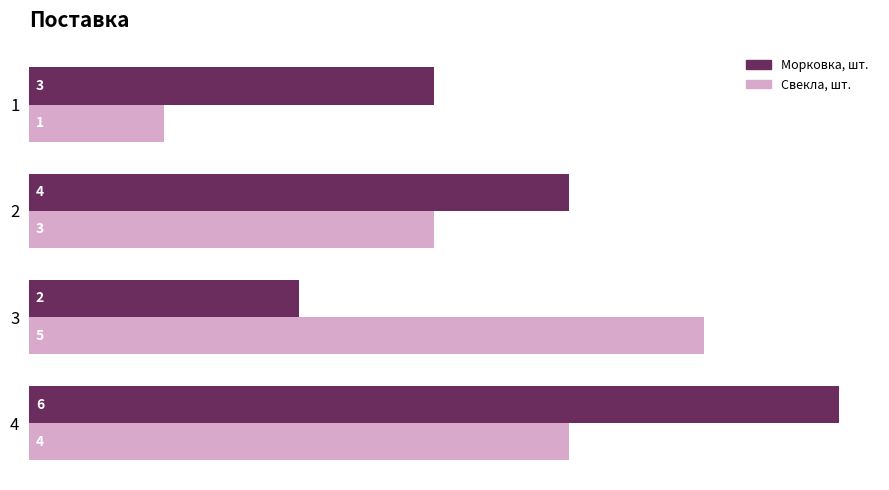

Rank the series by their maximum value, from highest to lowest.

Морковка, шт., Свекла, шт.